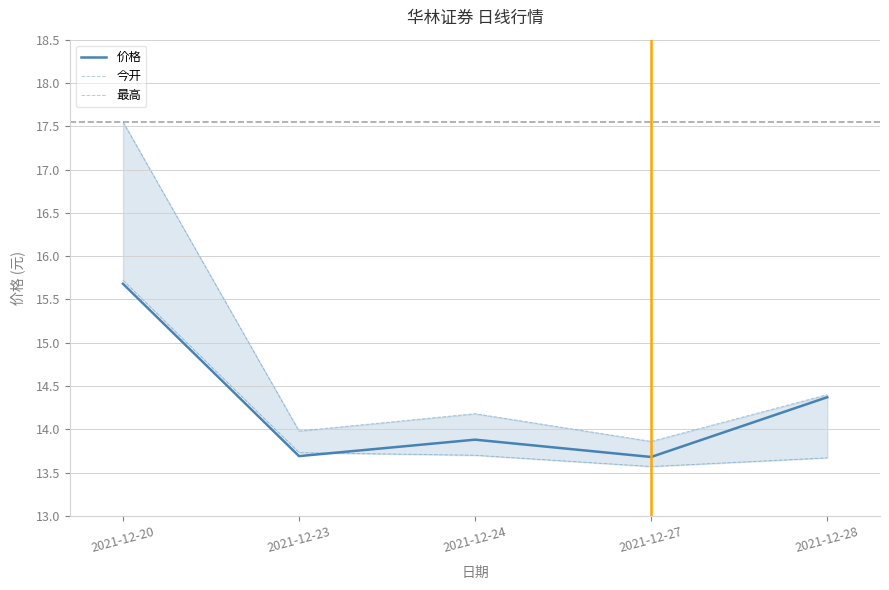

Rank the categories by 最高 value from lowest to highest.

2021-12-27, 2021-12-23, 2021-12-24, 2021-12-28, 2021-12-20